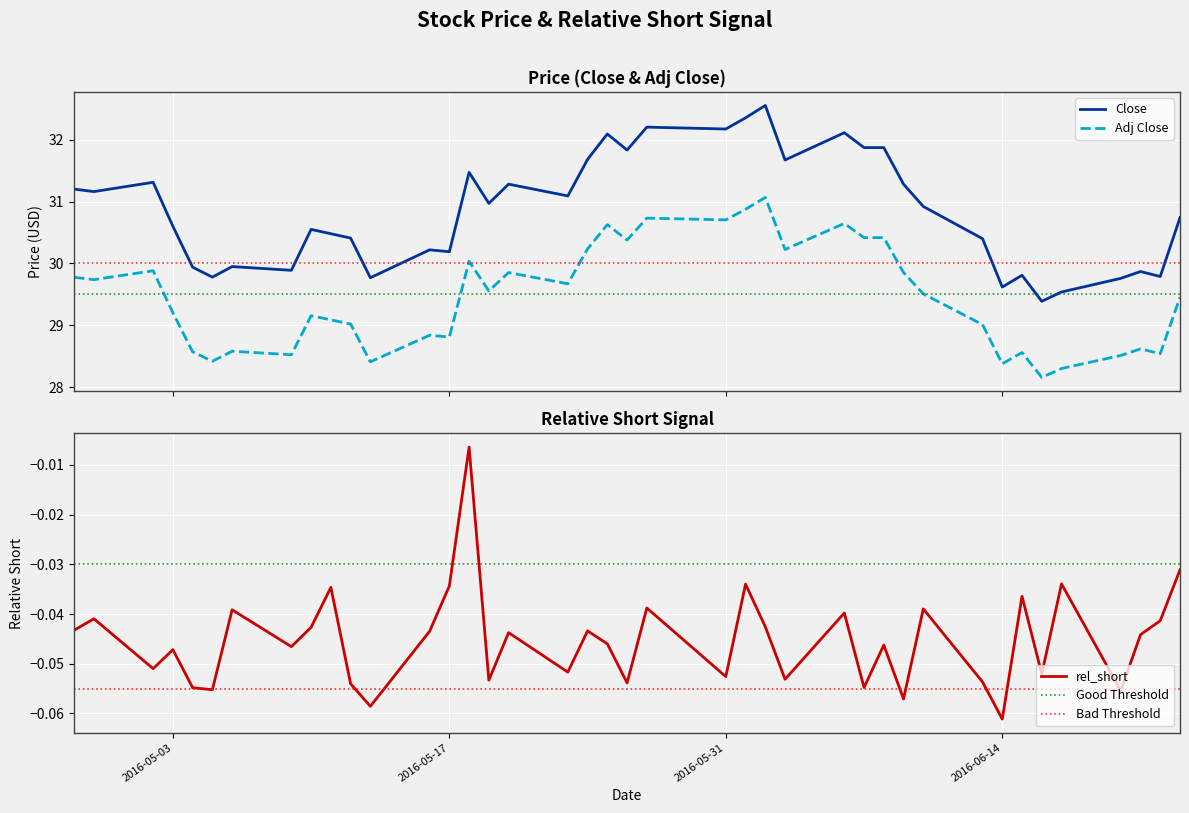

What is the approximate value of rel_short at 2016-05-26?

-0.1